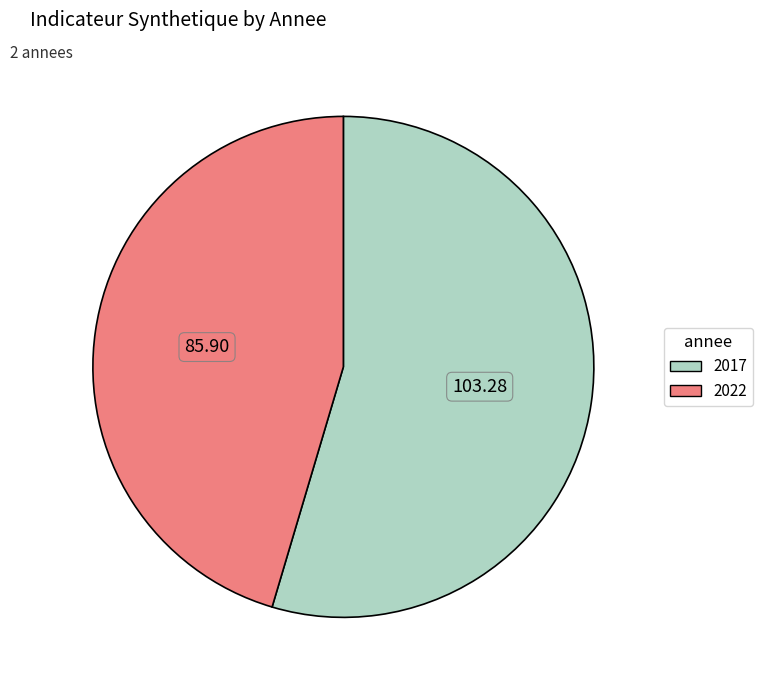

Do 2022 and 2017 together represent more than half of the pie?

Yes